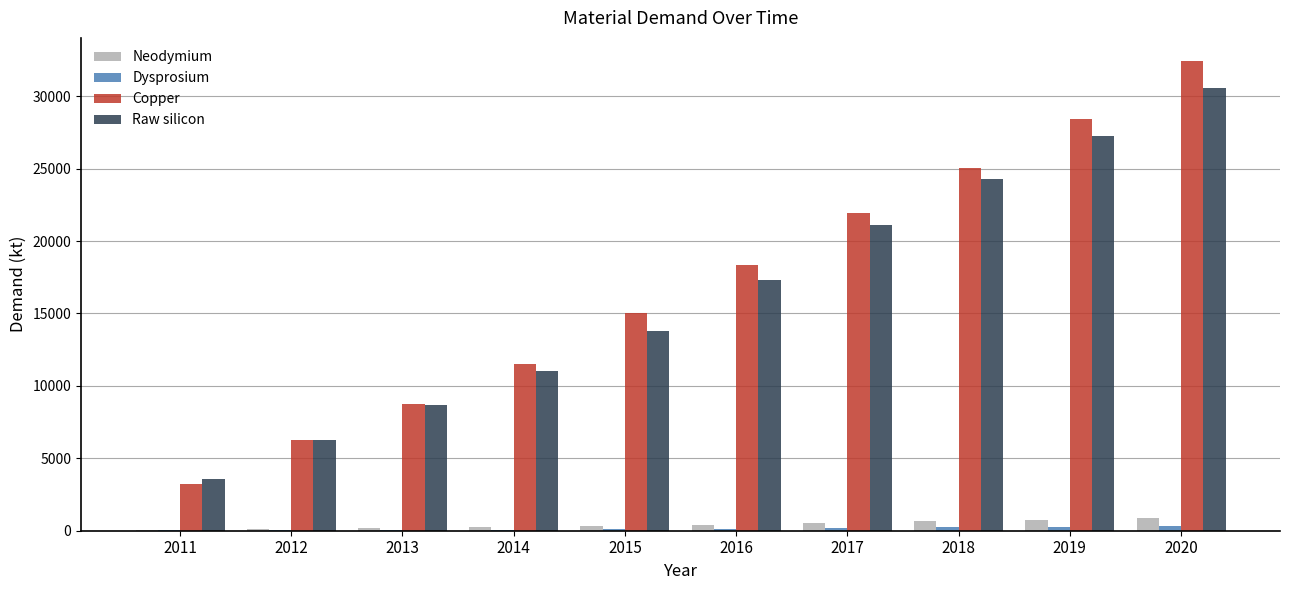

What is the average value of the Raw silicon series?

16382.3